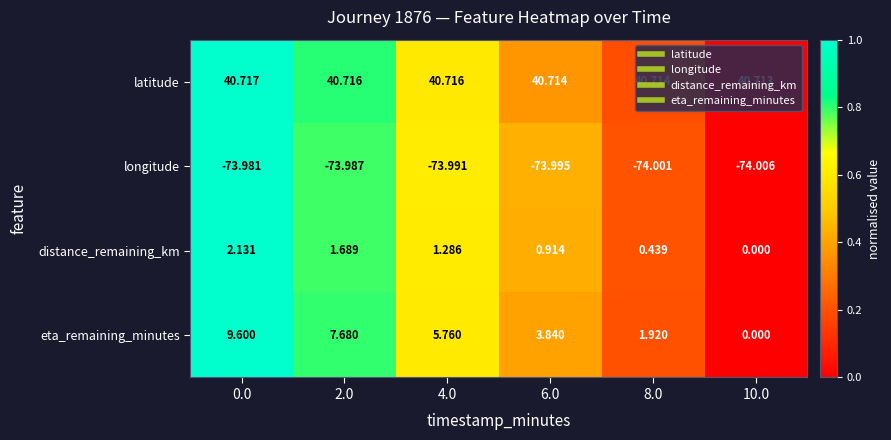

Between 4.0 and 10.0, which series saw the biggest shift?

eta_remaining_minutes